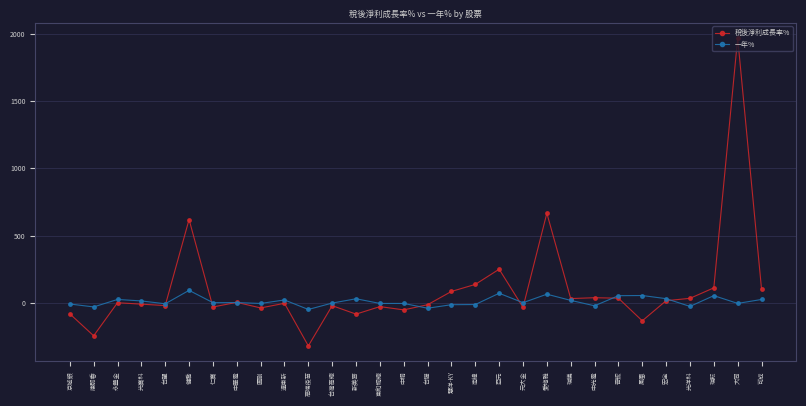

True or false: 一年% and 稅後淨利成長率% cross at least once.

True